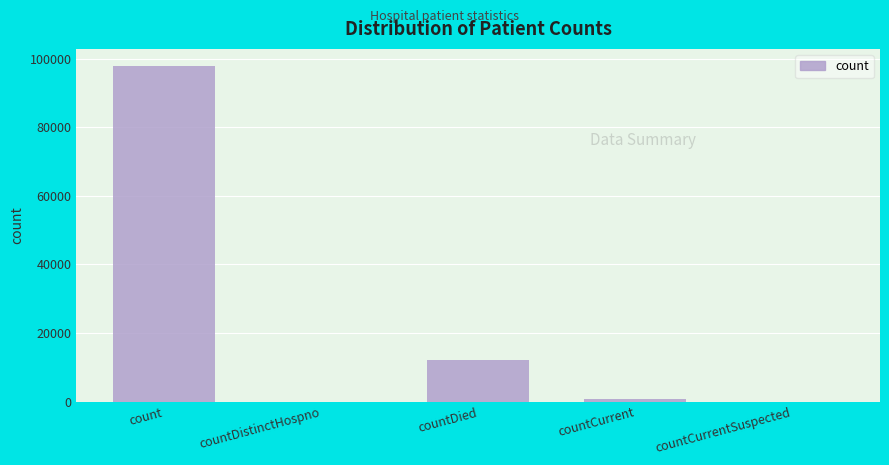

Where is the data nearest to the value 48959?

countDied